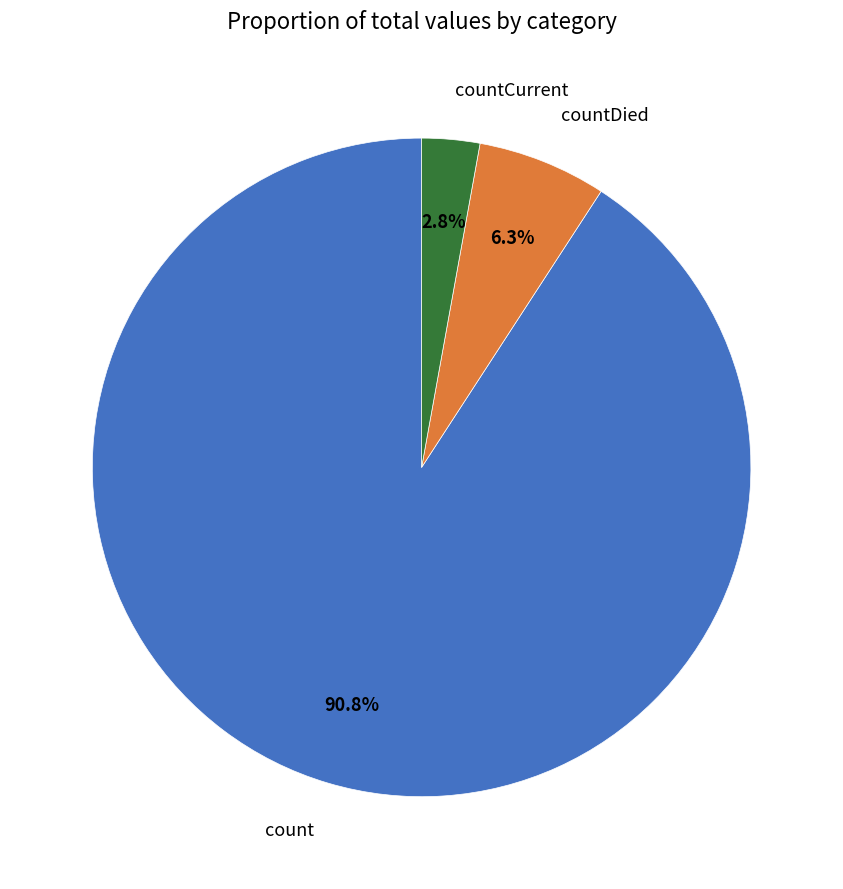

Count the number of slices in the pie.

3